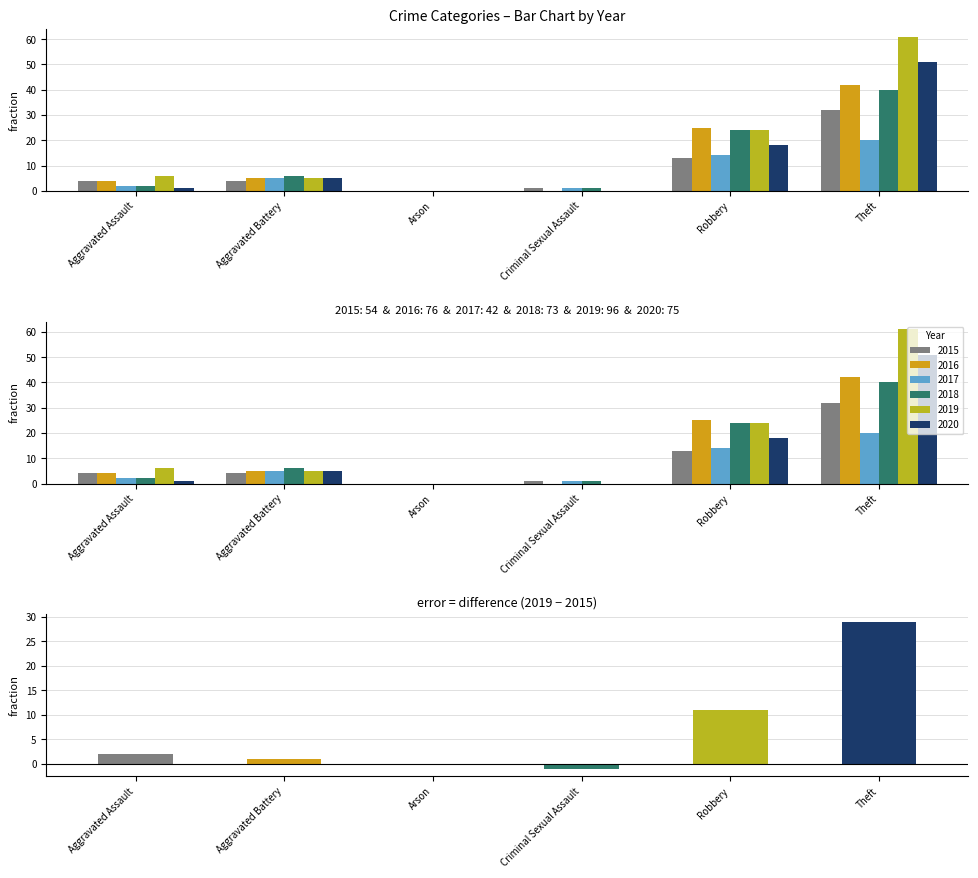

True or false: 2018 has a value of 9 at Theft.

False